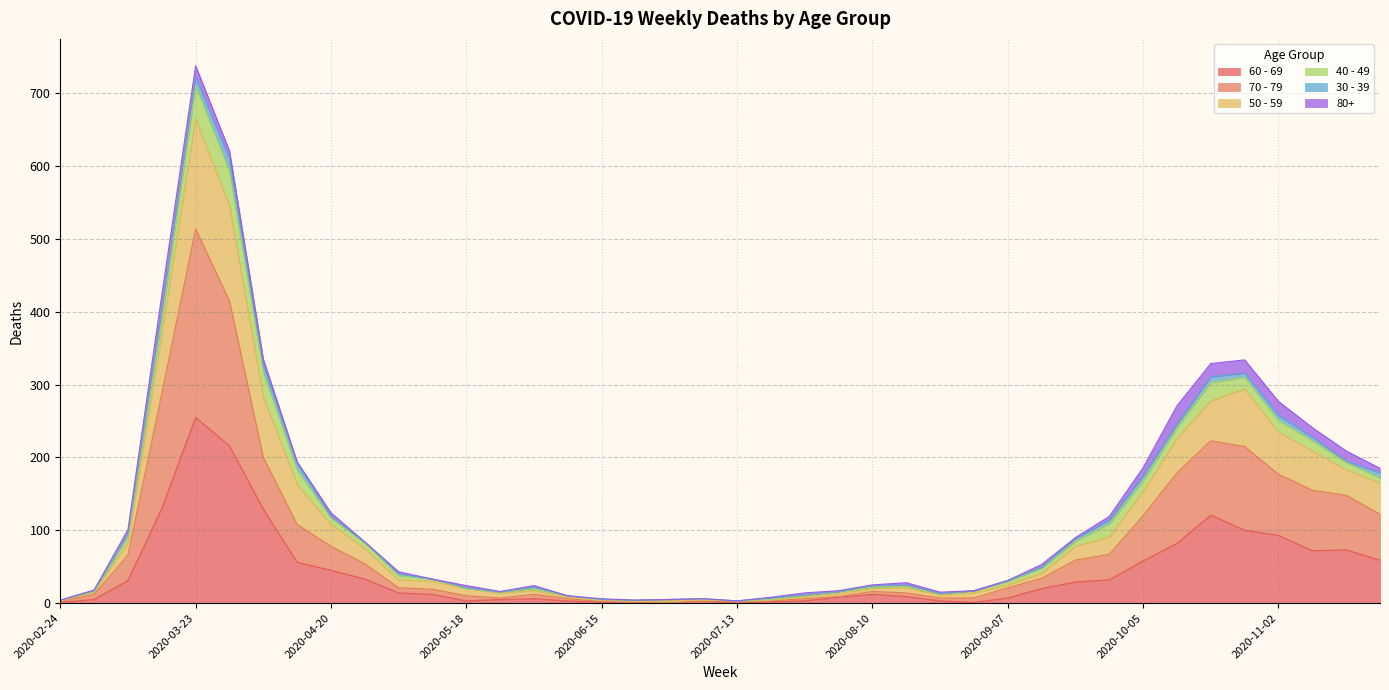

What is the label of the 8th point from the left?

2020-04-13